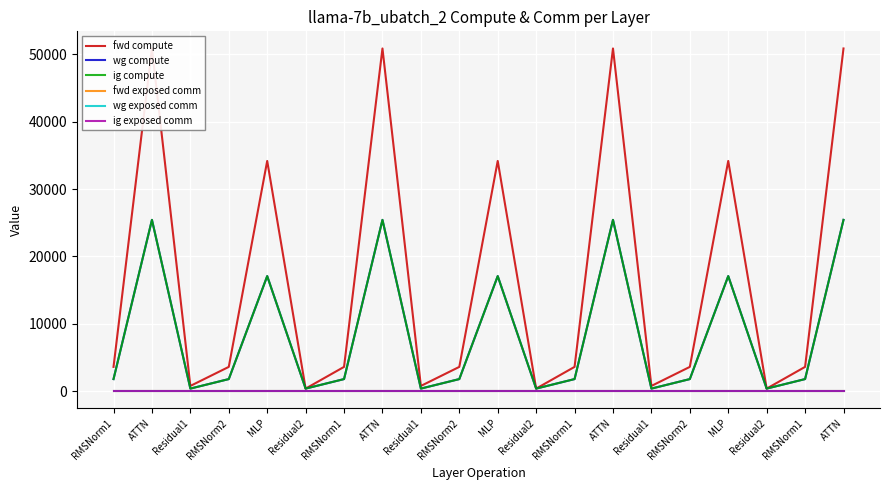

How many interior local peaks does the ig compute series have?

6